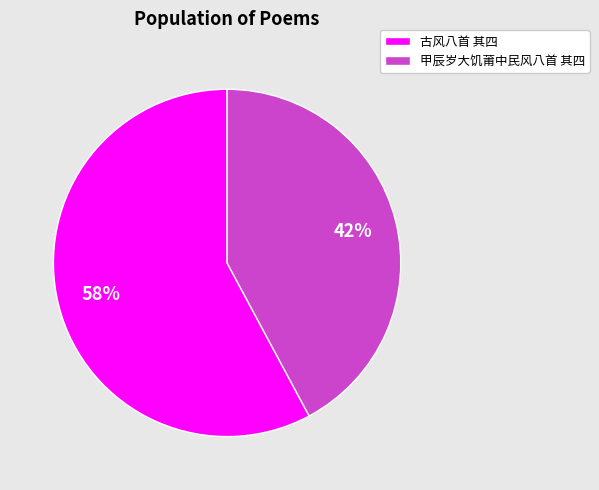

Count the number of slices in the pie.

2